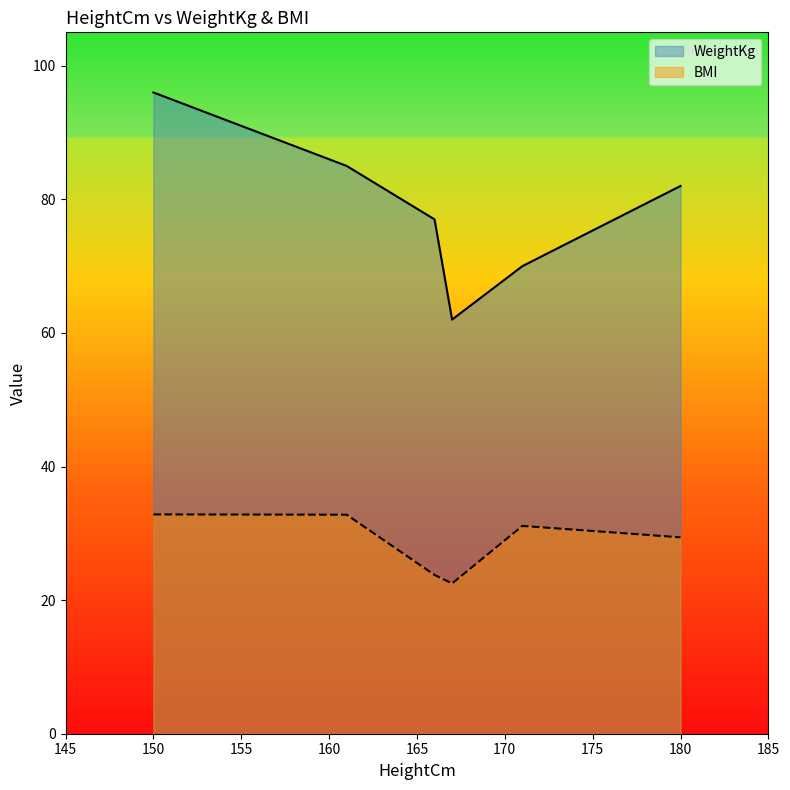

The BMI series shows 21.3 at 150. True or false?

False